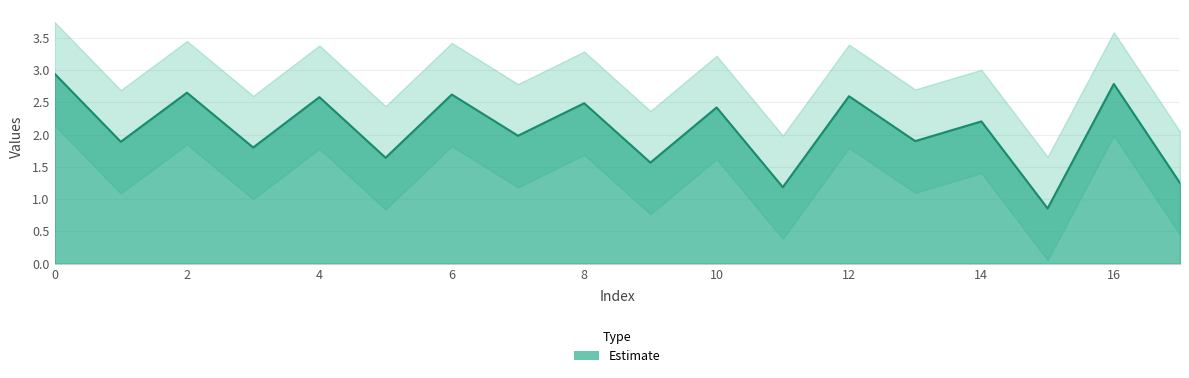

What is the change in value from 0 to 6?

-0.3